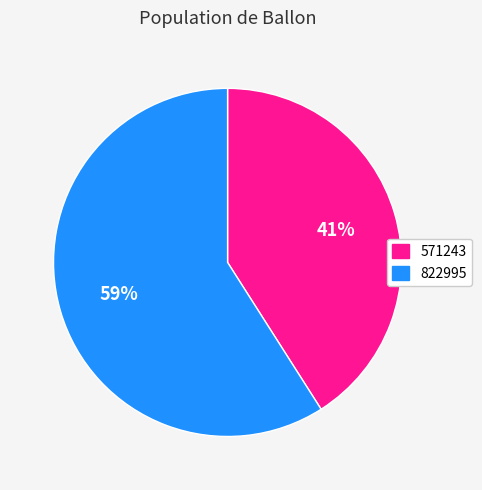

Which category accounts for the majority?

822995